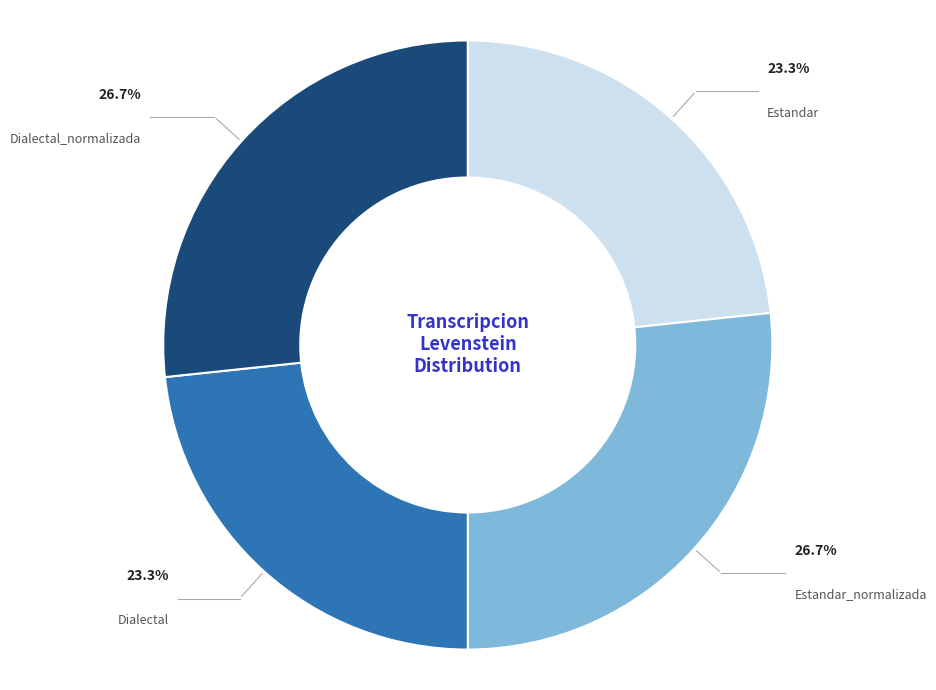

To the nearest percent, what is the average slice percentage?

25%